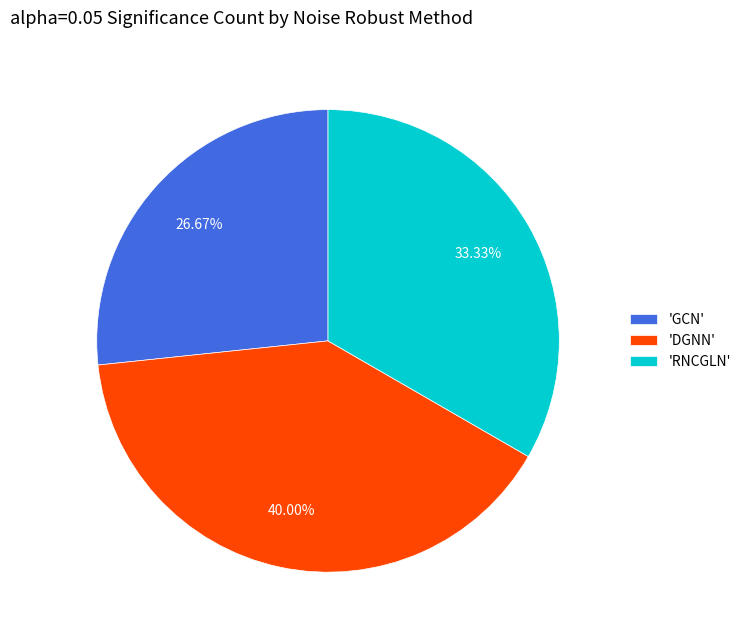

Approximately how many times larger is the value at 'RNCGLN' compared to 'DGNN'?

0.8